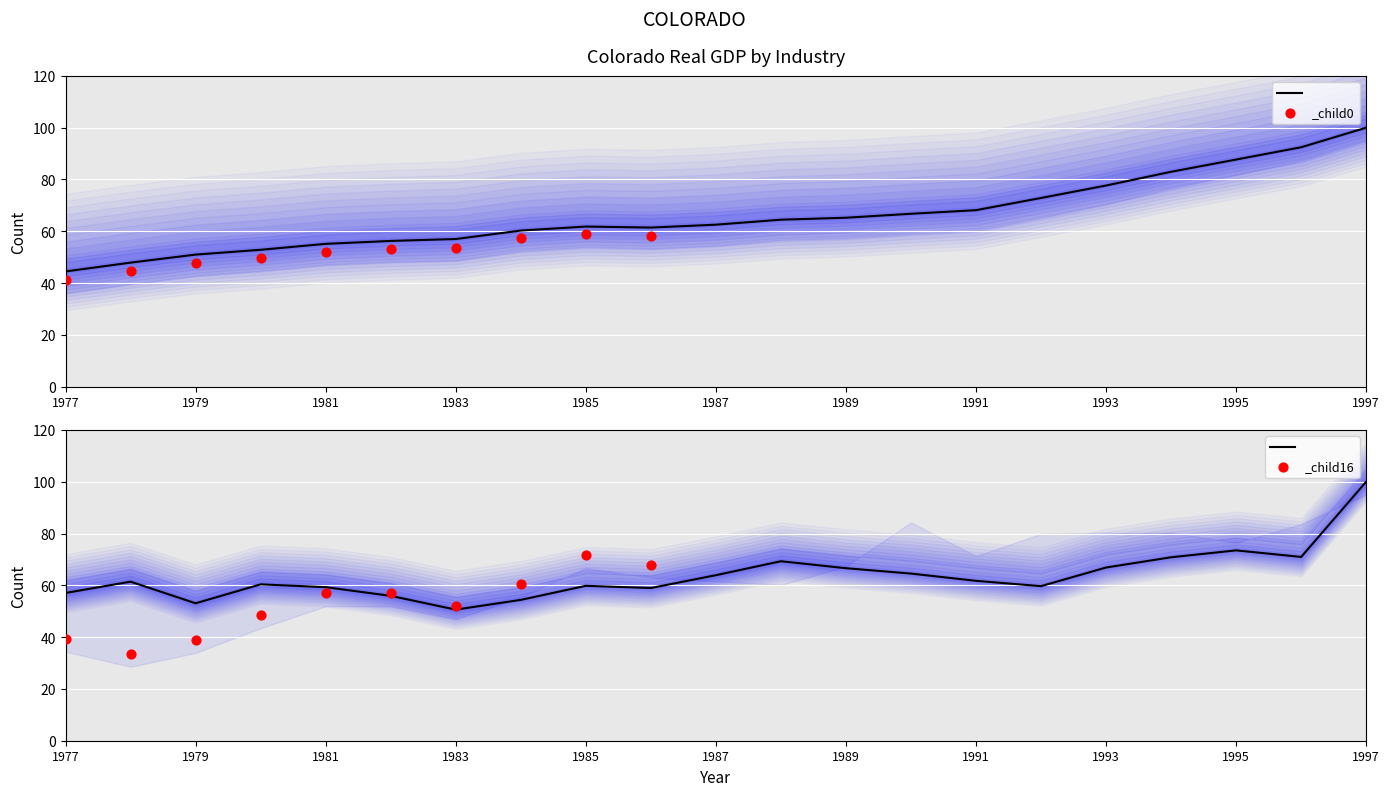

What is the total value across all series at 1988?

383.8